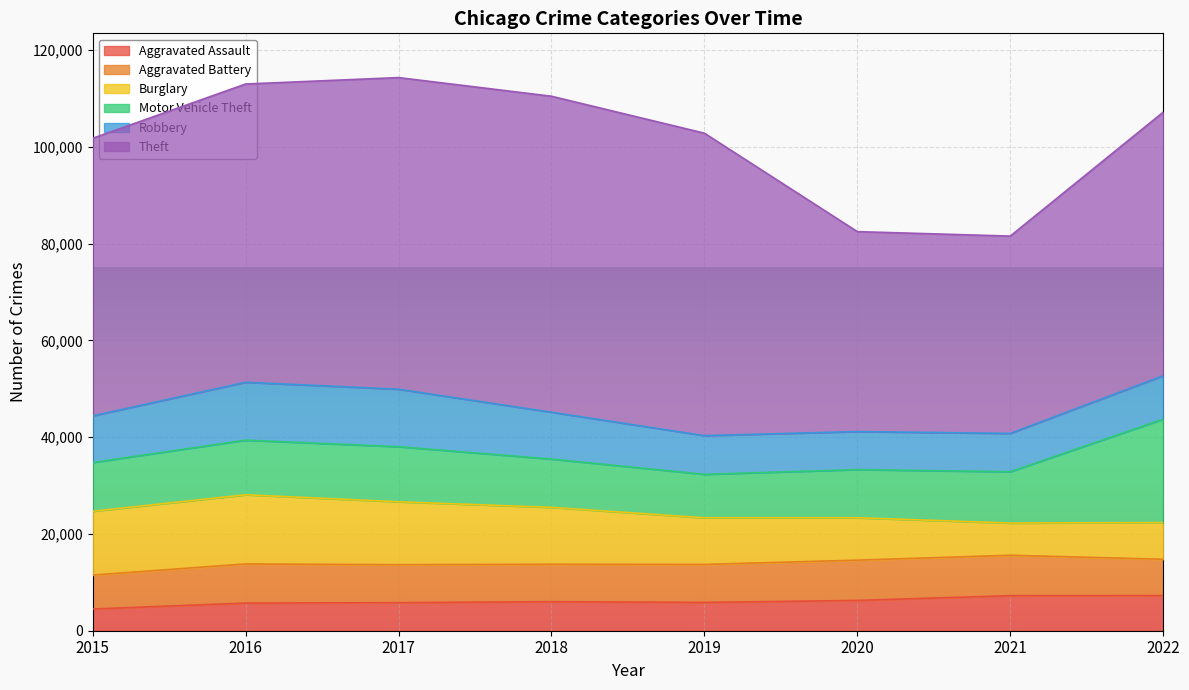

What are all the series names shown in the legend?

Aggravated Assault, Aggravated Battery, Burglary, Motor Vehicle Theft, Robbery, Theft